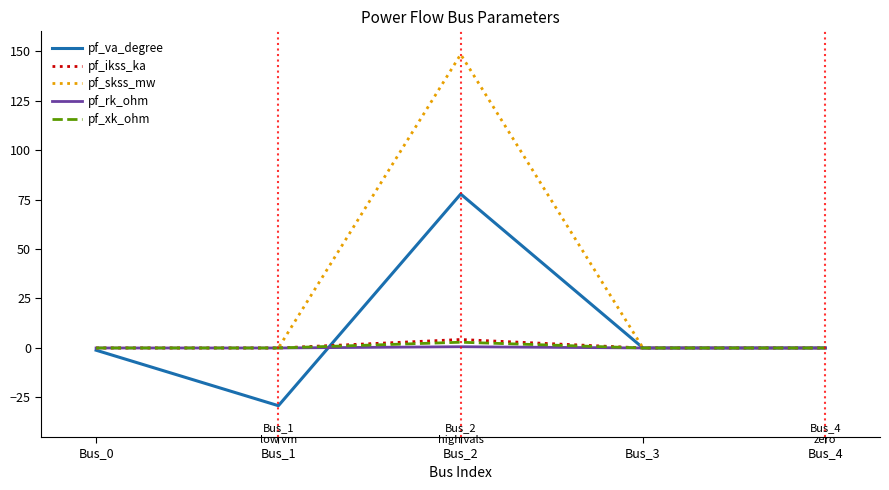

What value does the pf_va_degree series have at Bus_2?

77.8